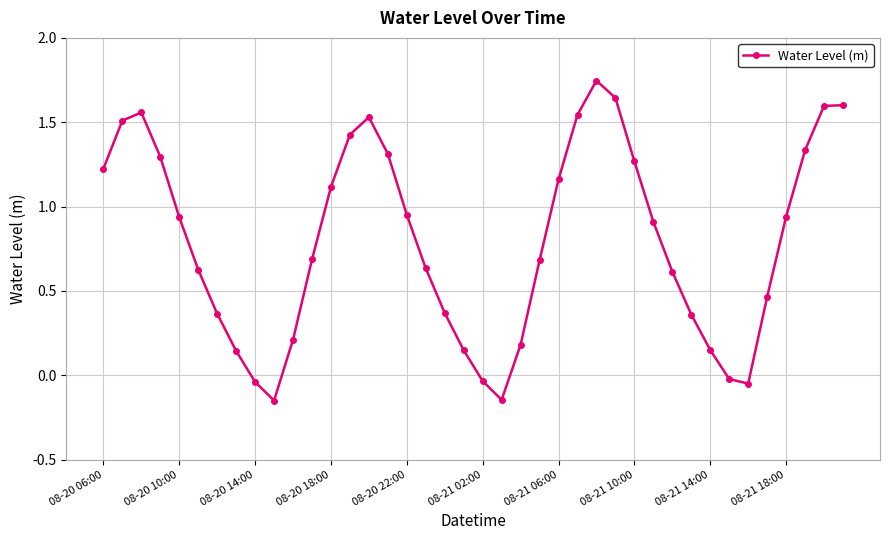

What is the sum of all values?

31.8